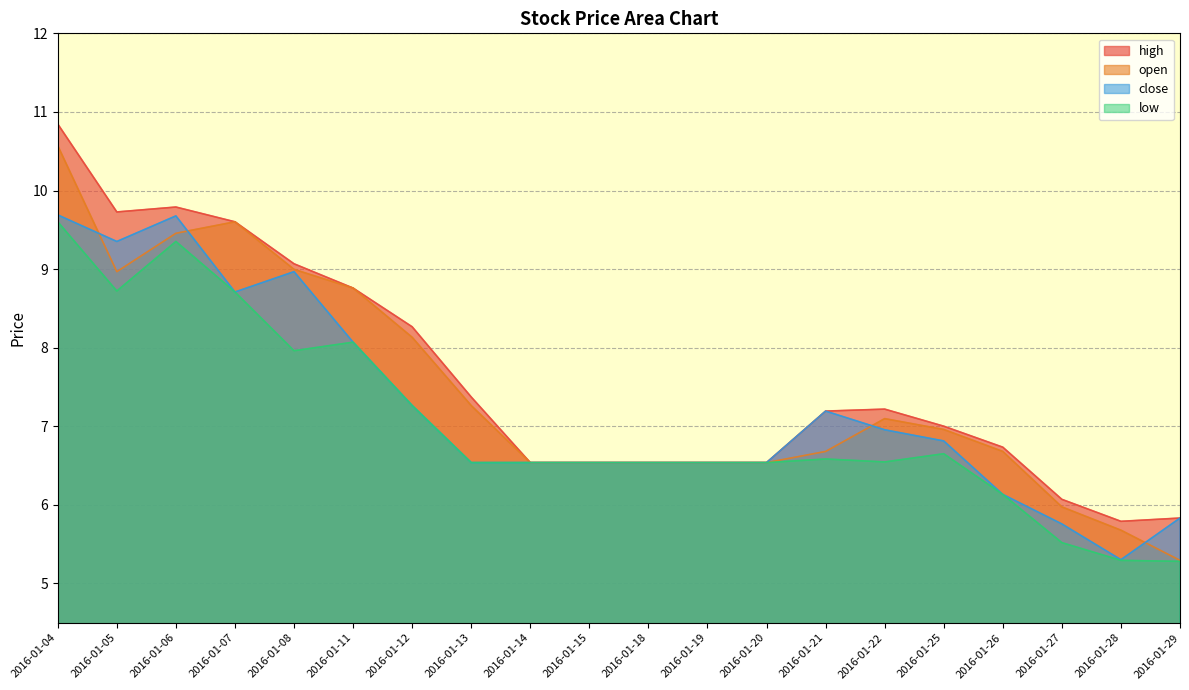

The value of close at 2016-01-20 is 6.5. True or false?

True